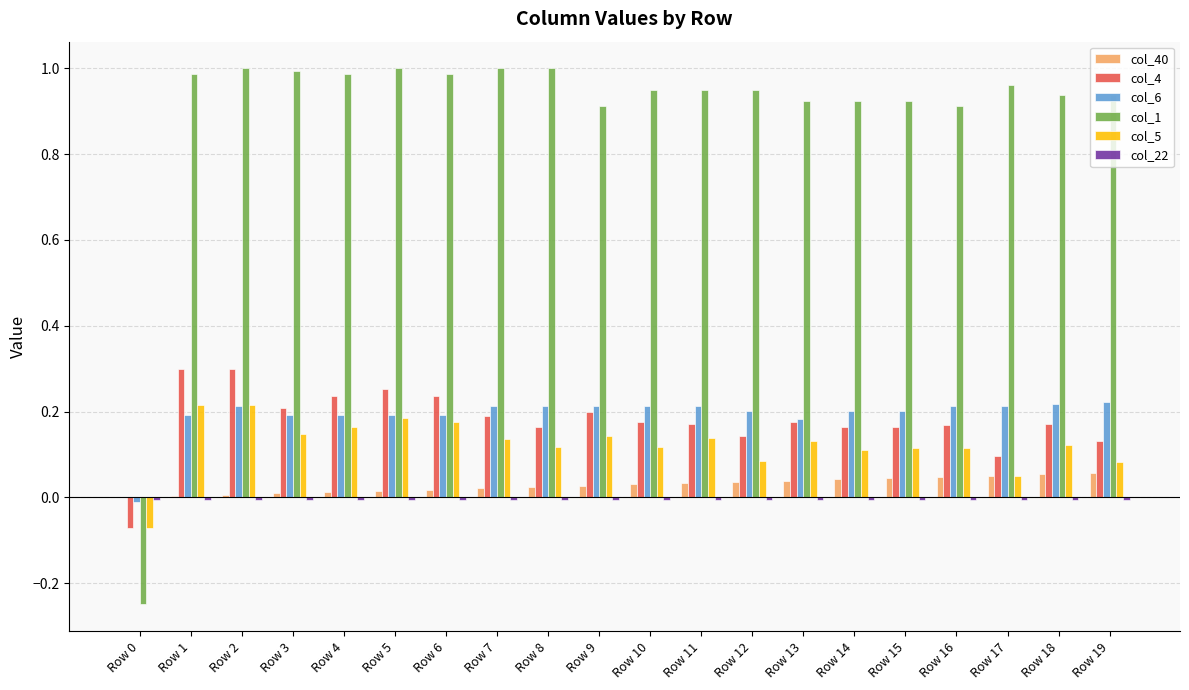

What is the sum of all col_6 values?

3.9